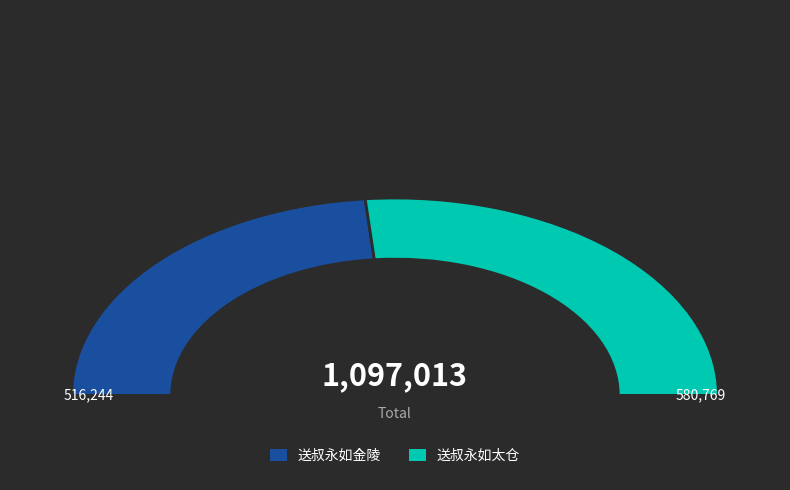

To the nearest percent, what portion does 送叔永如太仓 represent?

53%